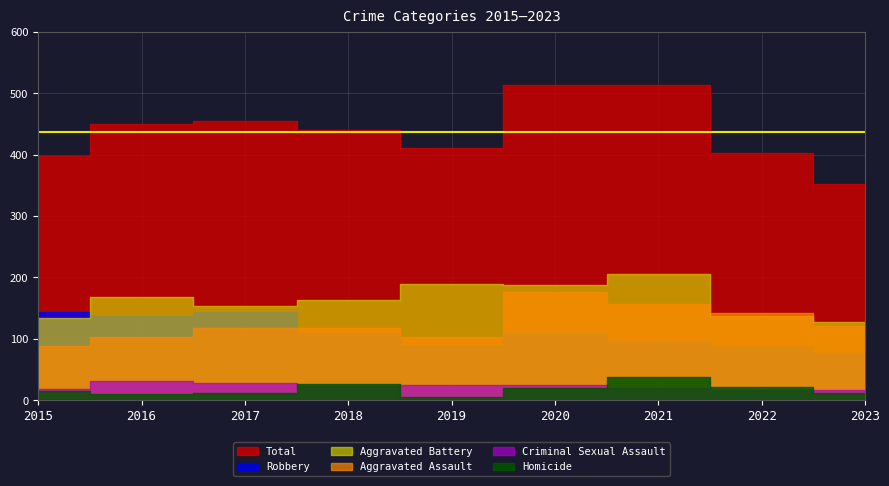

At which category is the sum across all series the highest?

2020